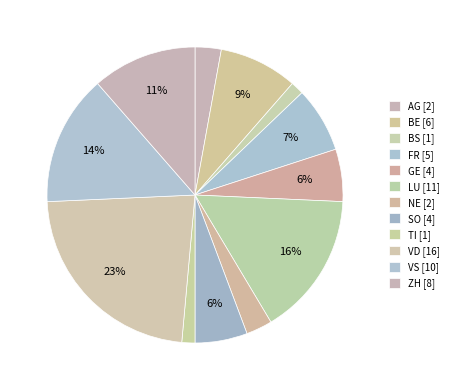

Count the number of slices in the pie.

12